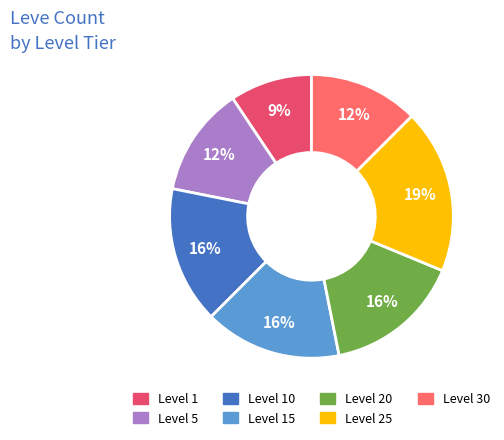

Which slice is the largest?

Level 25